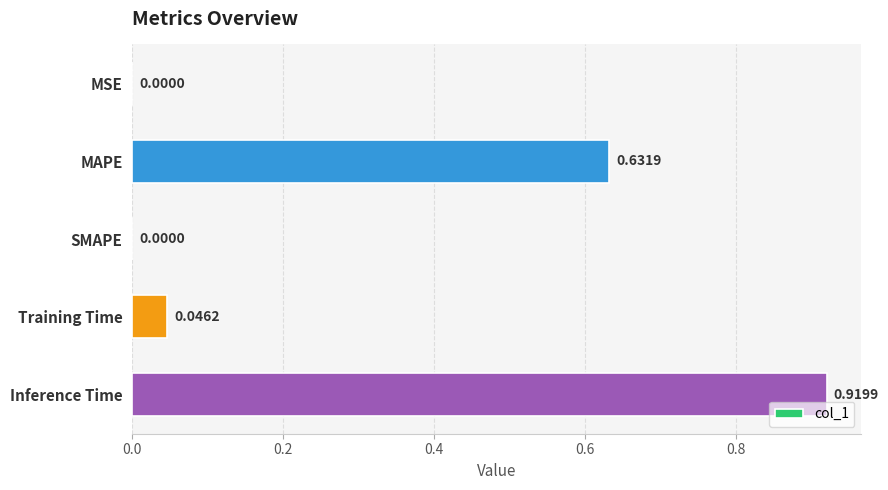

What is the sum of all values?

1.6